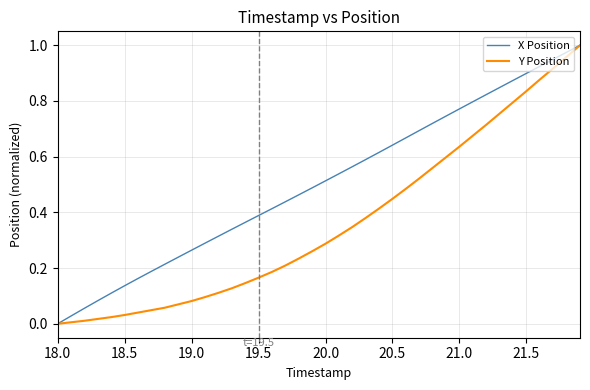

Which series has the largest total across all categories?

X Position